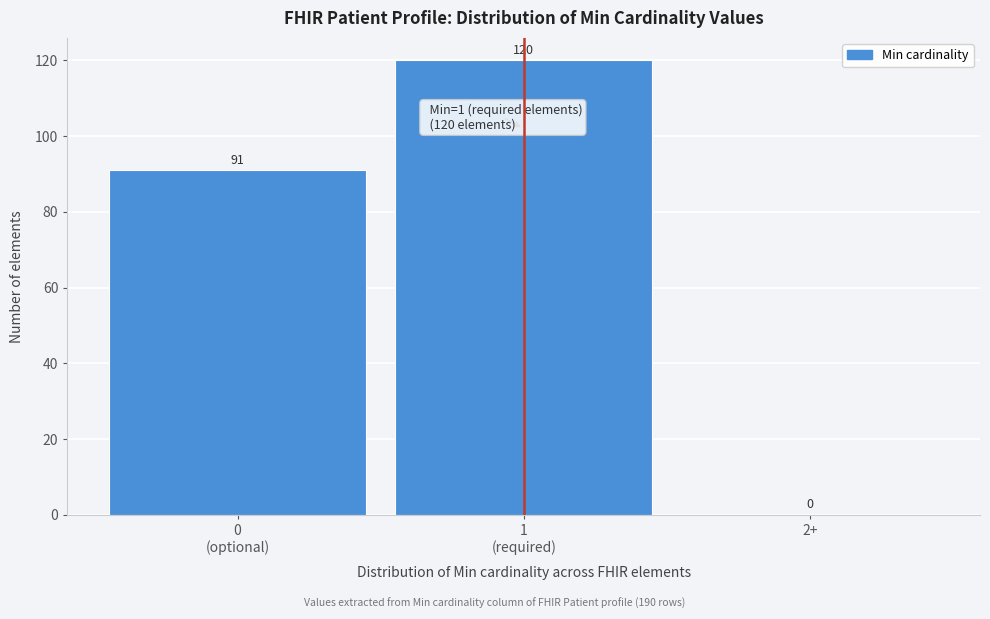

What is the sum of all values?

211